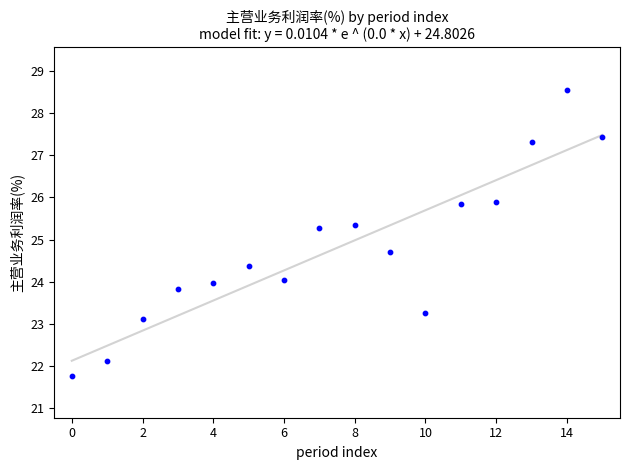

What is the range of Y values (max minus min)?

6.8